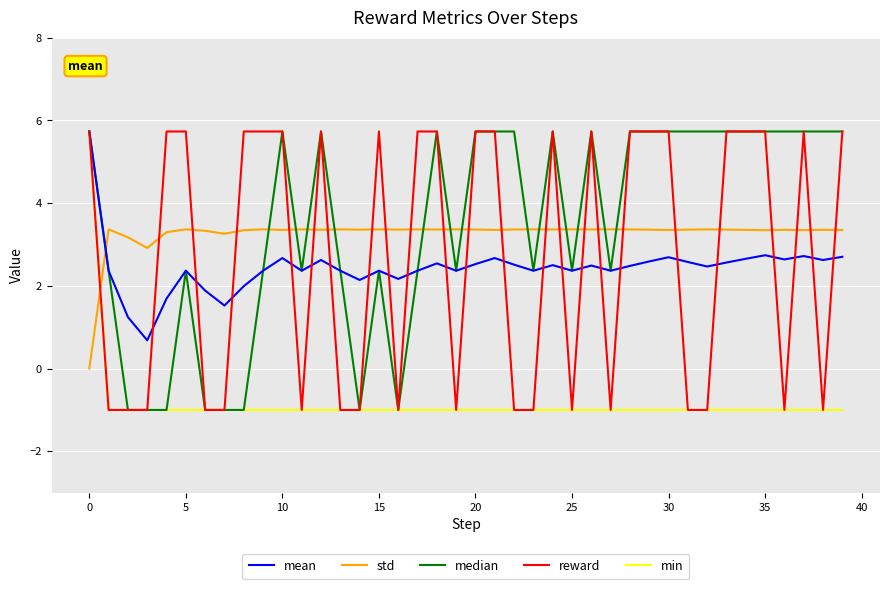

What are all the series names shown in the legend?

mean, std, median, reward, min